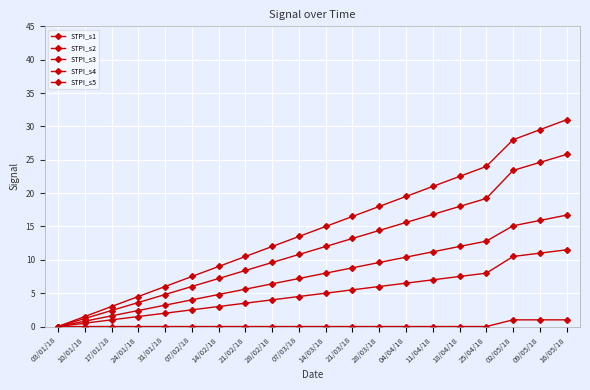

Rank the series by their maximum value, from lowest to highest.

STPI_s1, STPI_s2, STPI_s3, STPI_s4, STPI_s5